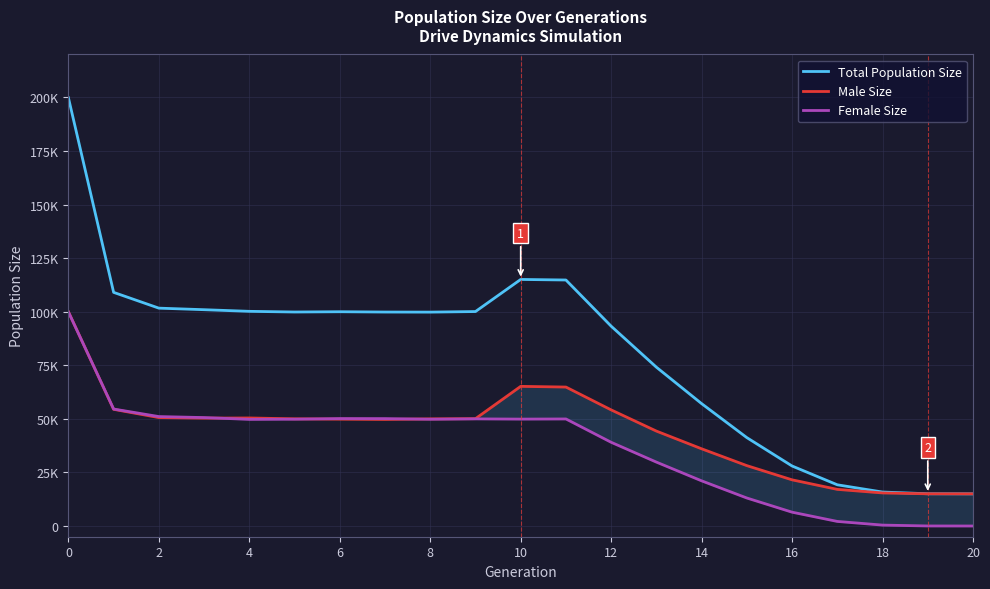

What are all the series names shown in the legend?

Total Population Size, Male Size, Female Size